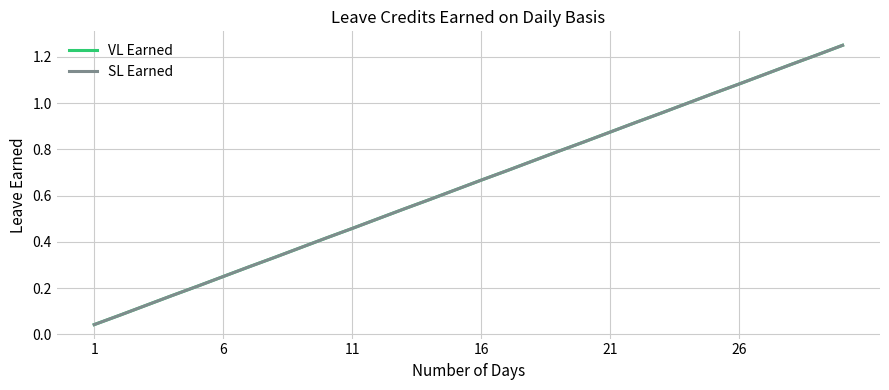

Does the chart display data point markers on the line(s)?

No